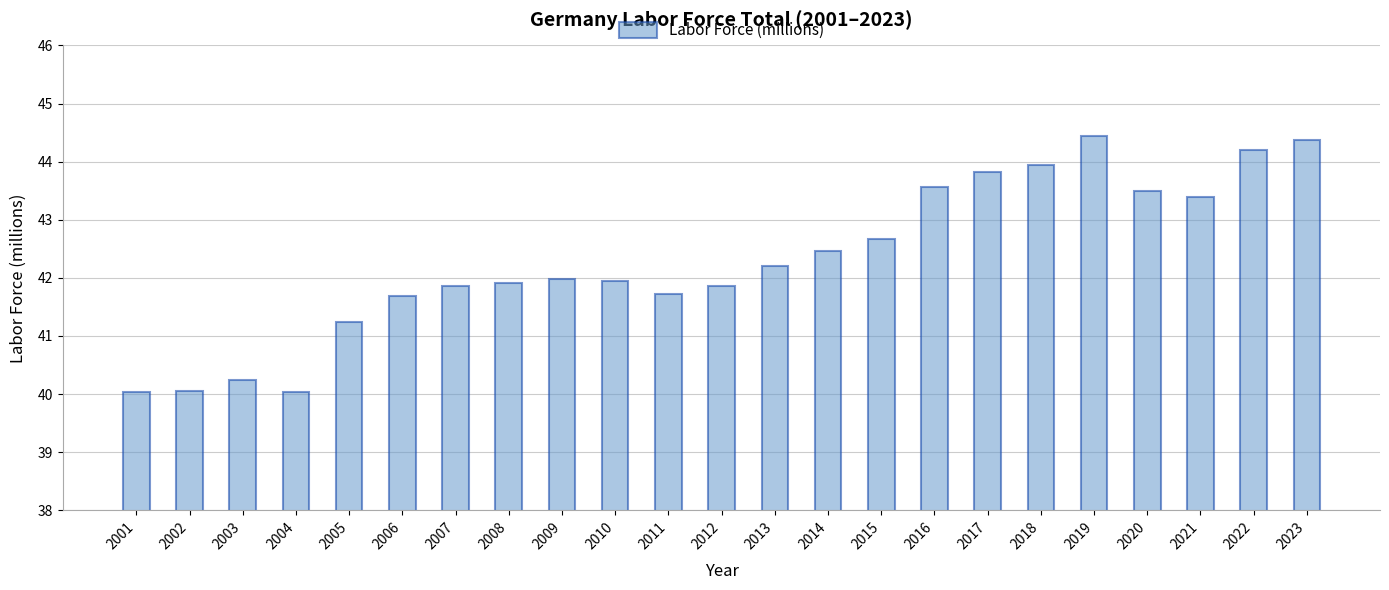

Between 2015 and 2006, which is larger?

2015